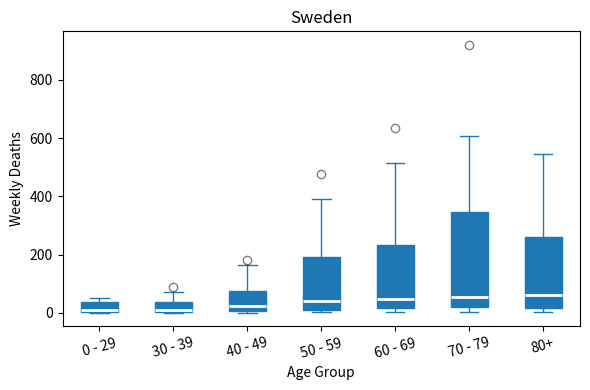

Reading left to right, transcribe this box plot: for each box, give where its median line is, the range the box spans, and where its two whiskers end, as read against the y-axis. The values are not printed on the chart, so give them approximately, as read against the axis.

0 - 29: median 20, box 0 to 40, whiskers 0 to 60
30 - 39: median 20, box 0 to 40, whiskers 0 to 80
40 - 49: median 20, box 0 to 80, whiskers 0 (just below the box's lower edge) to 160
50 - 59: median 40, box 20 to 200, whiskers 0 to 400
60 - 69: median 40, box 20 to 240, whiskers 0 to 520
70 - 79: median 60, box 20 to 340, whiskers 0 to 600
80+: median 60, box 20 to 260, whiskers 0 to 540